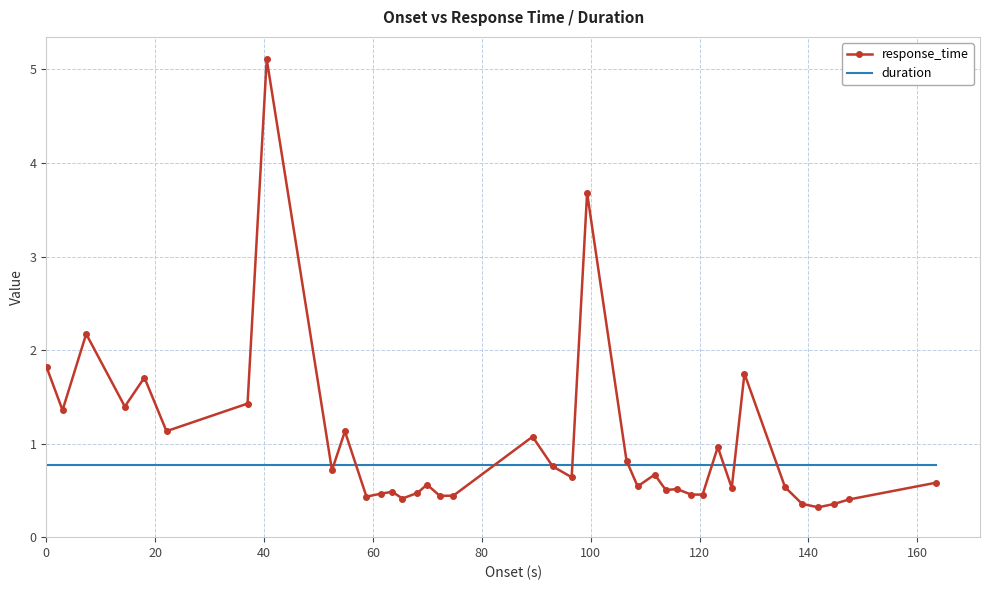

What is the smallest value displayed?

0.3